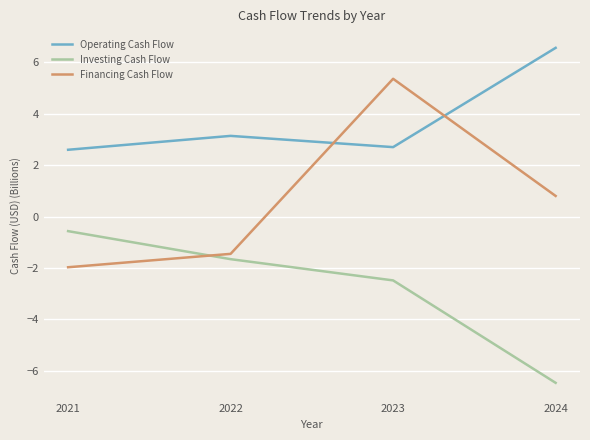

What is the average value of the Investing Cash Flow series?

-2.8